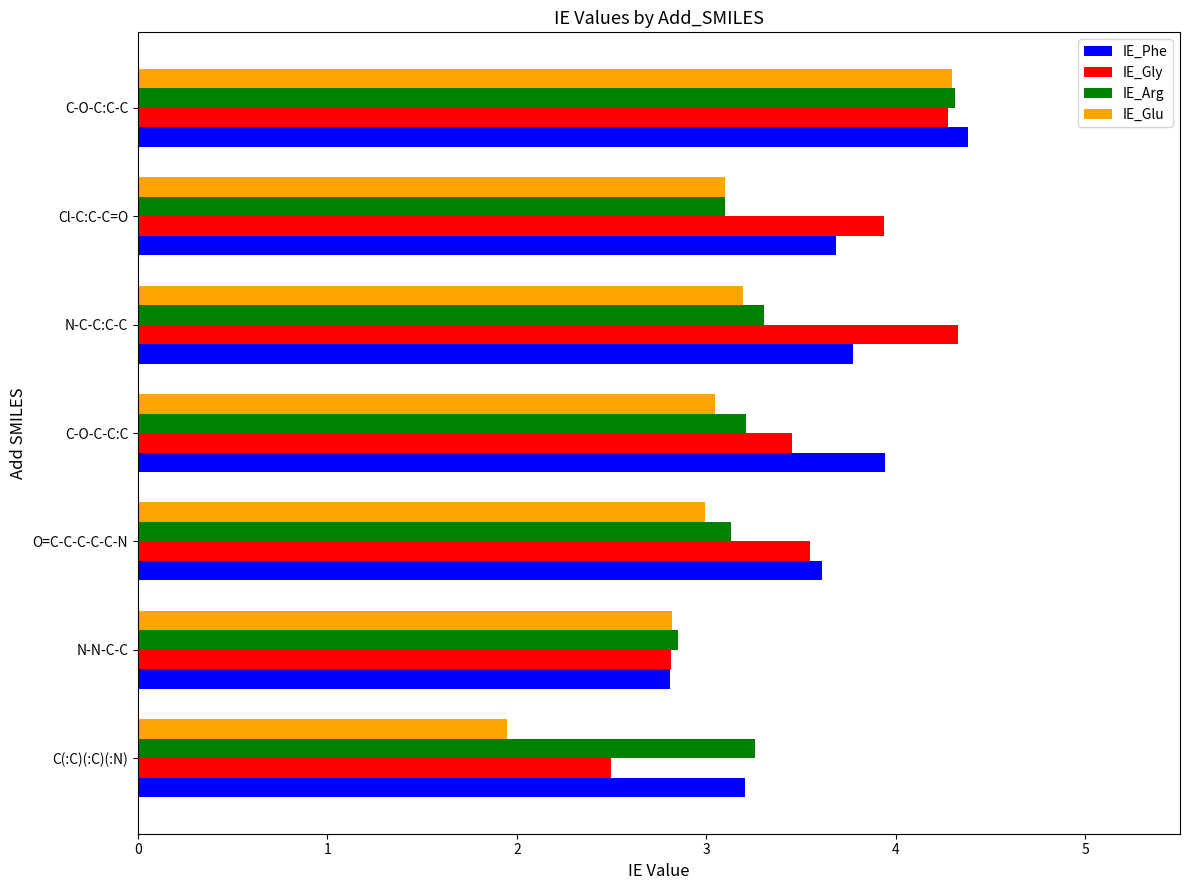

The value of IE_Arg at C-O-C-C:C is 5.3. True or false?

False